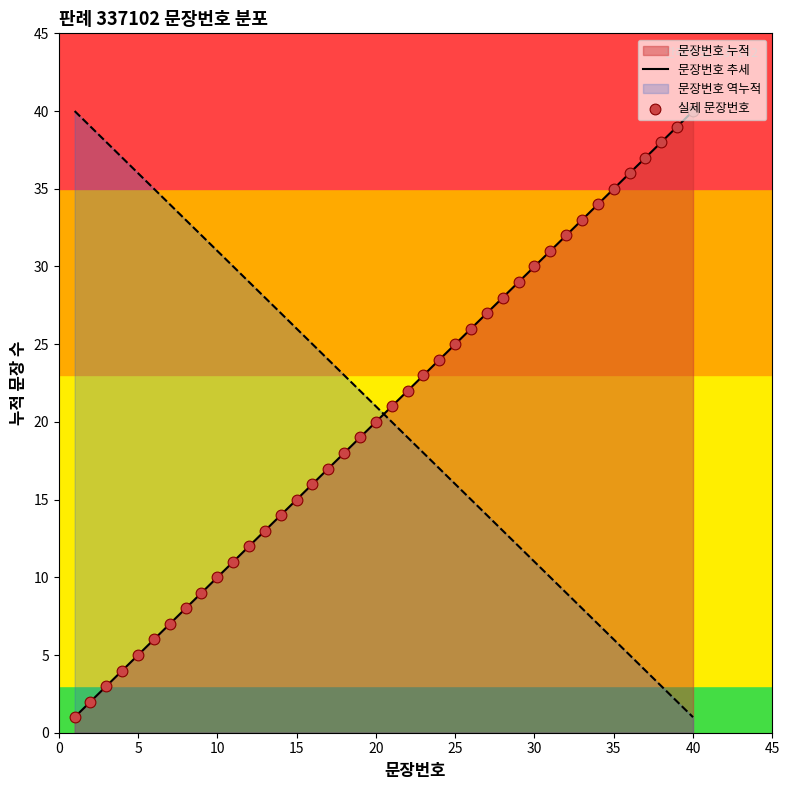

What is the ratio of the value at 18 to the value at 27?

0.7